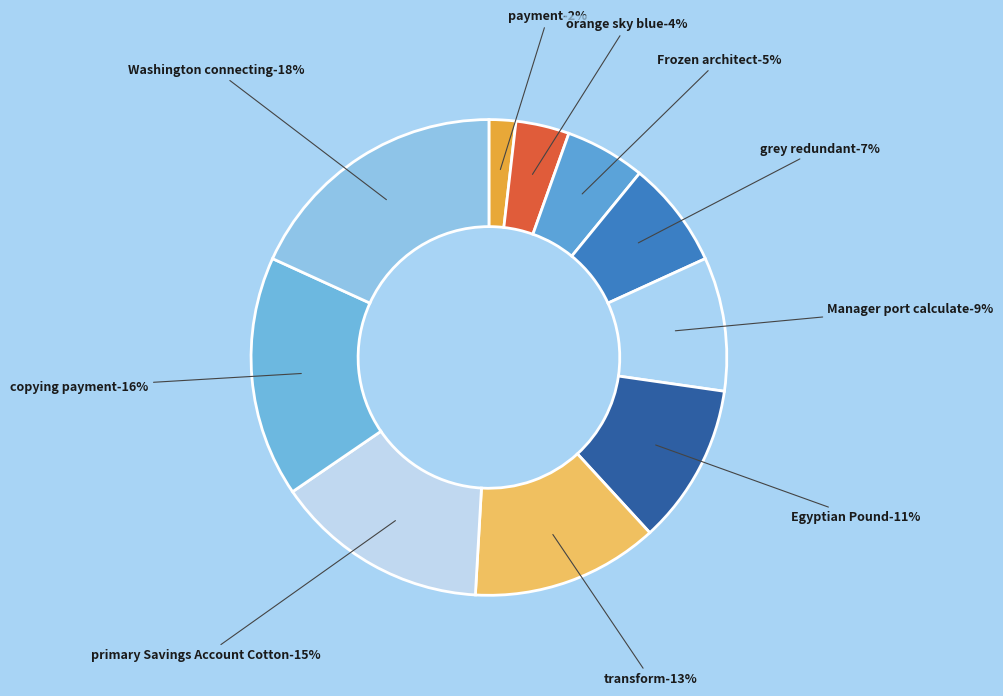

Do Frozen architect and payment together represent more than half of the pie?

No